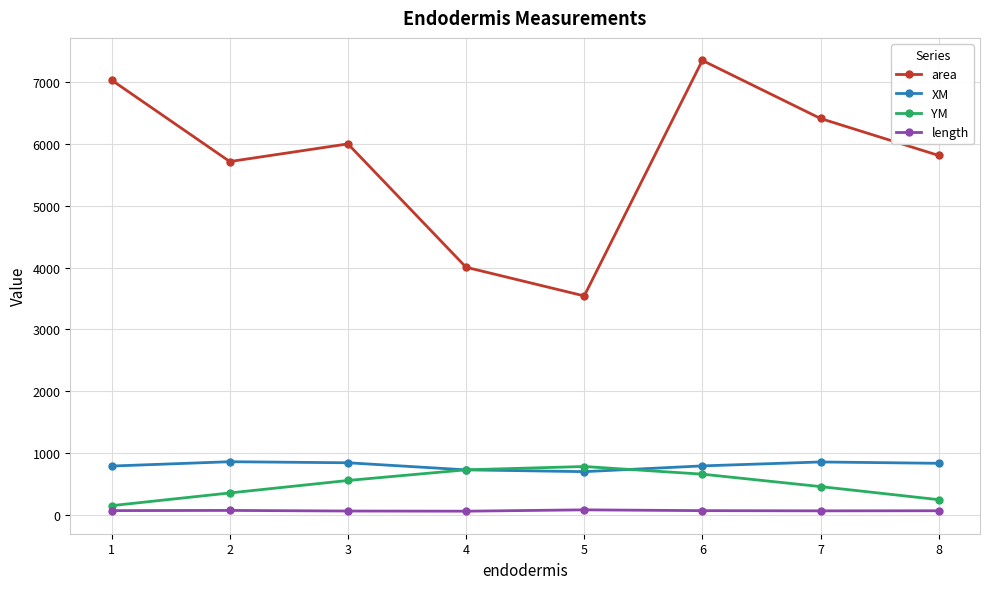

Which series changed the most between 5 and 8?

area